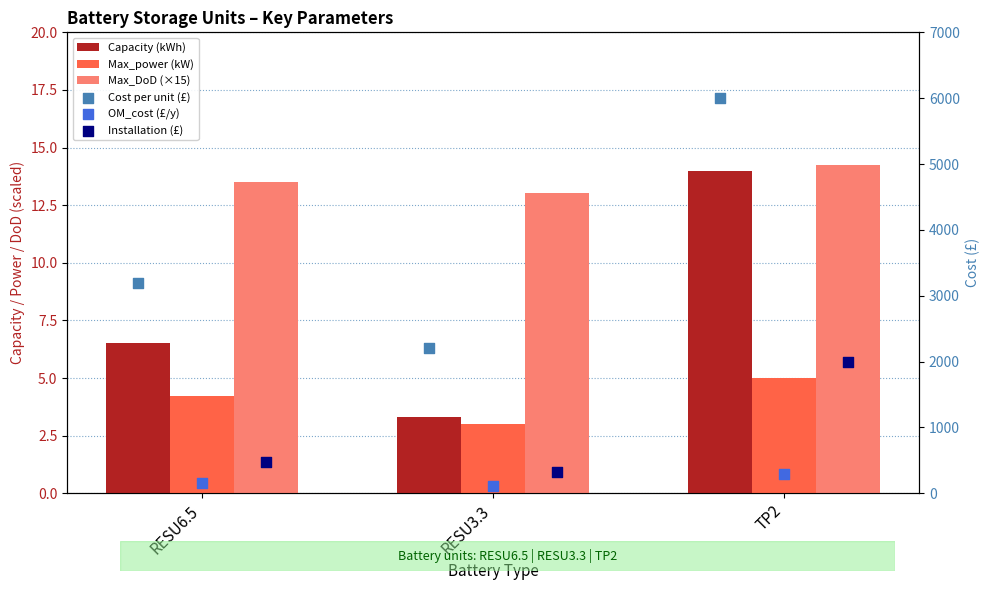

Which series reaches the minimum Y coordinate?

Max_power (kW)